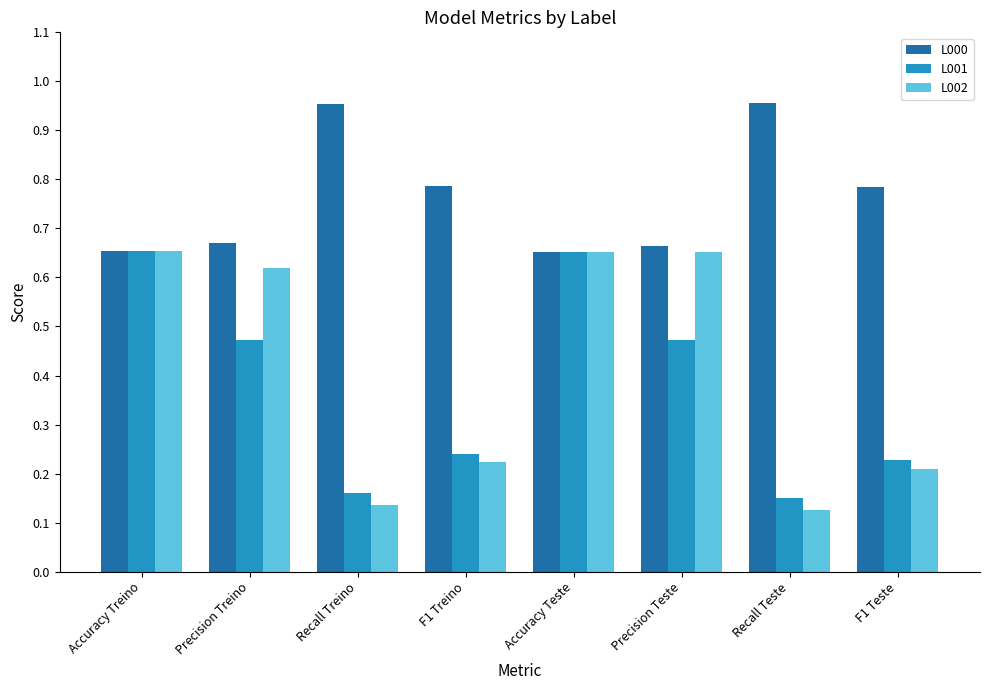

What is the sum of all L002 values?

3.3